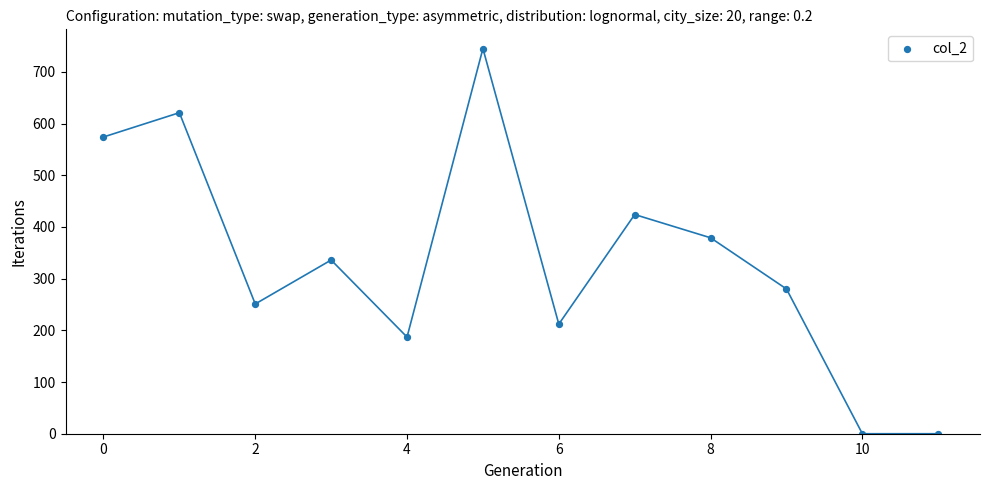

What is the average Y value?

334